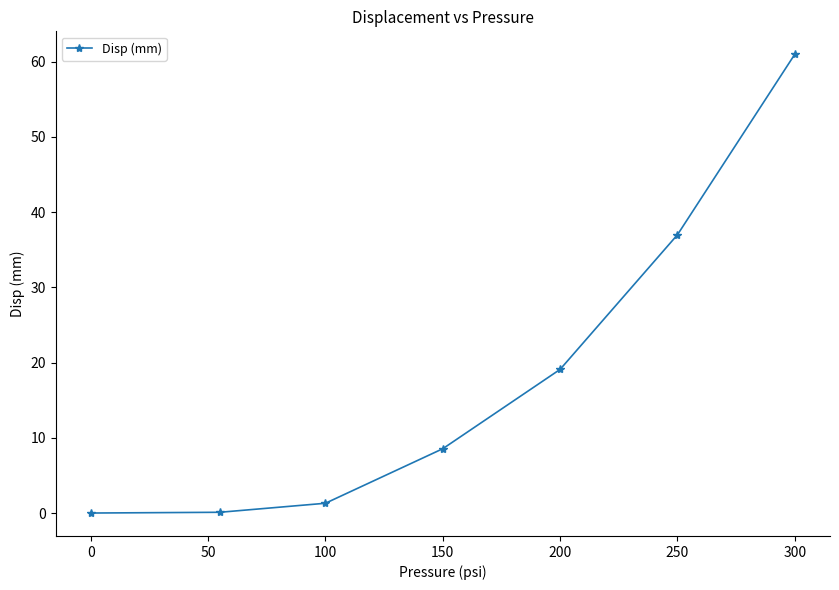

What is the maximum value shown in the chart?

61.0